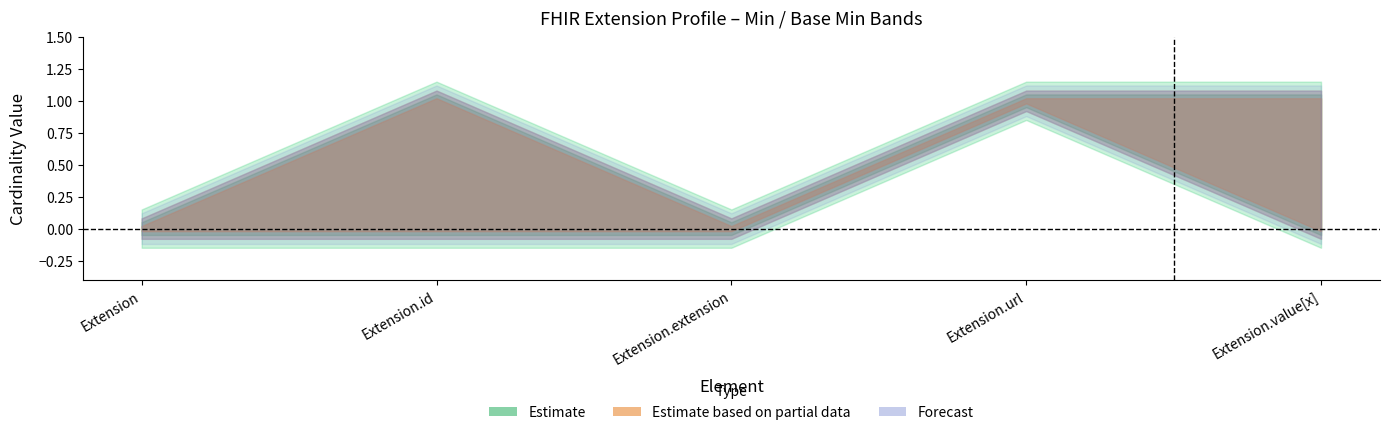

How many data points does each series have?

5